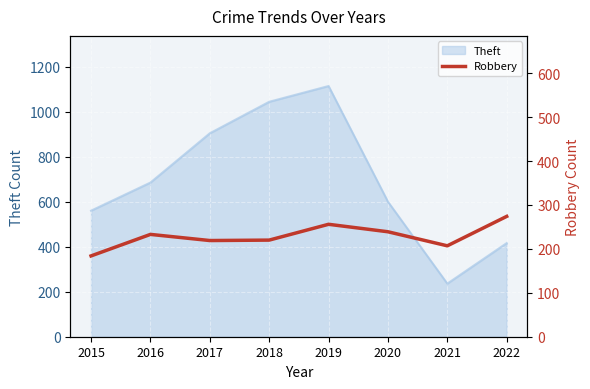

Which has a higher value, 2019 or 2016?

2019